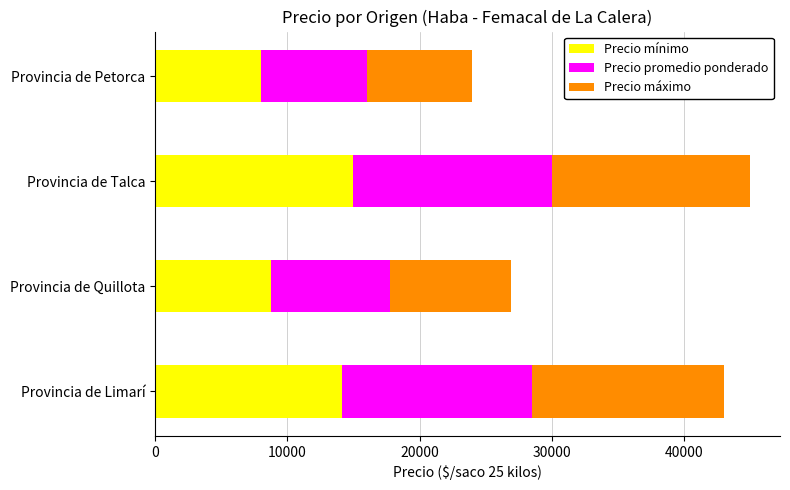

Read the Precio mínimo value at Provincia de Petorca.

8000